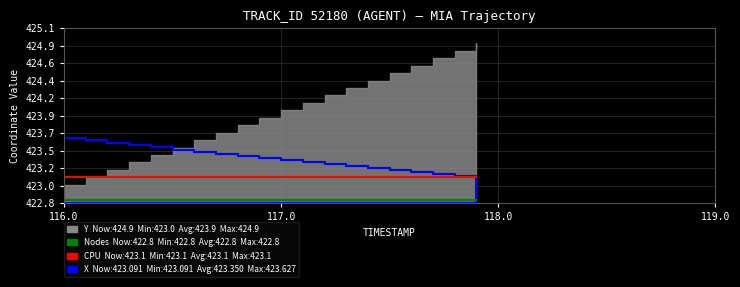

At which label is CPU_line closest to 423?

116.0